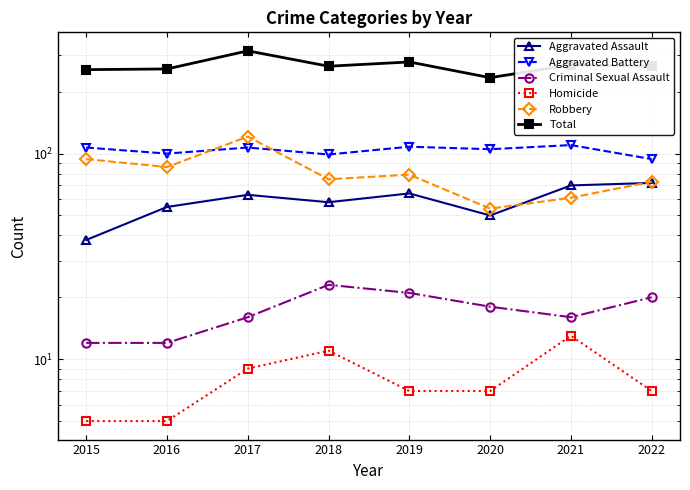

Which series has the largest total across all categories?

Total